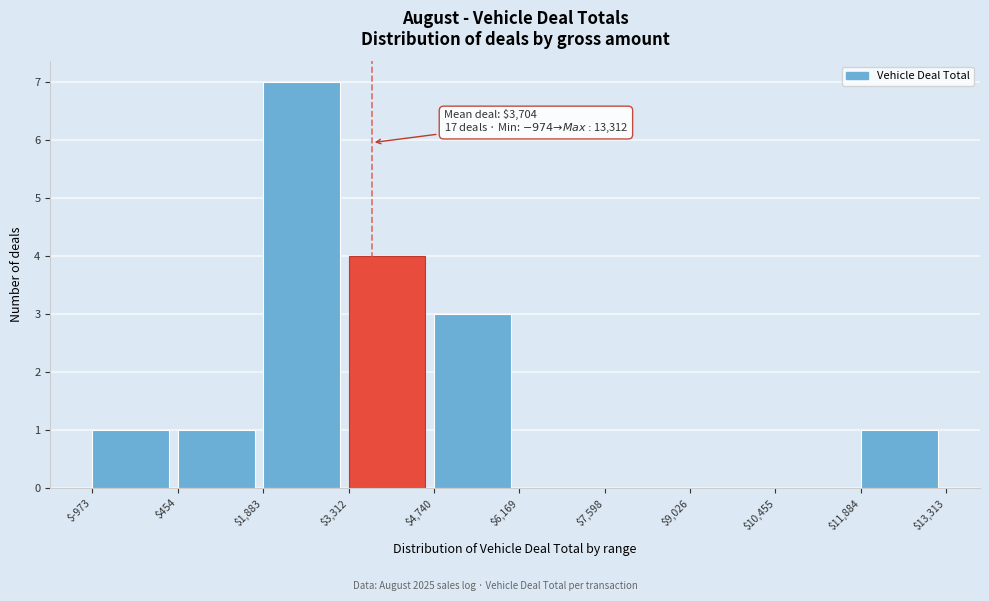

Over which range of the x-axis is the bar tallest?

$1,883 to $3,312